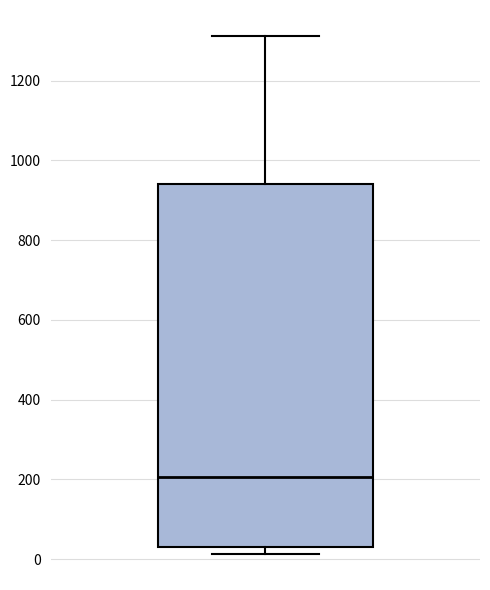

Read this box plot against the y-axis: the position of the median line, the range covered by the box, and the ends of both whiskers. The values are not printed on the chart, so give them approximately, as read against the axis.

median 200, box 40 to 940, whiskers 20 to 1320